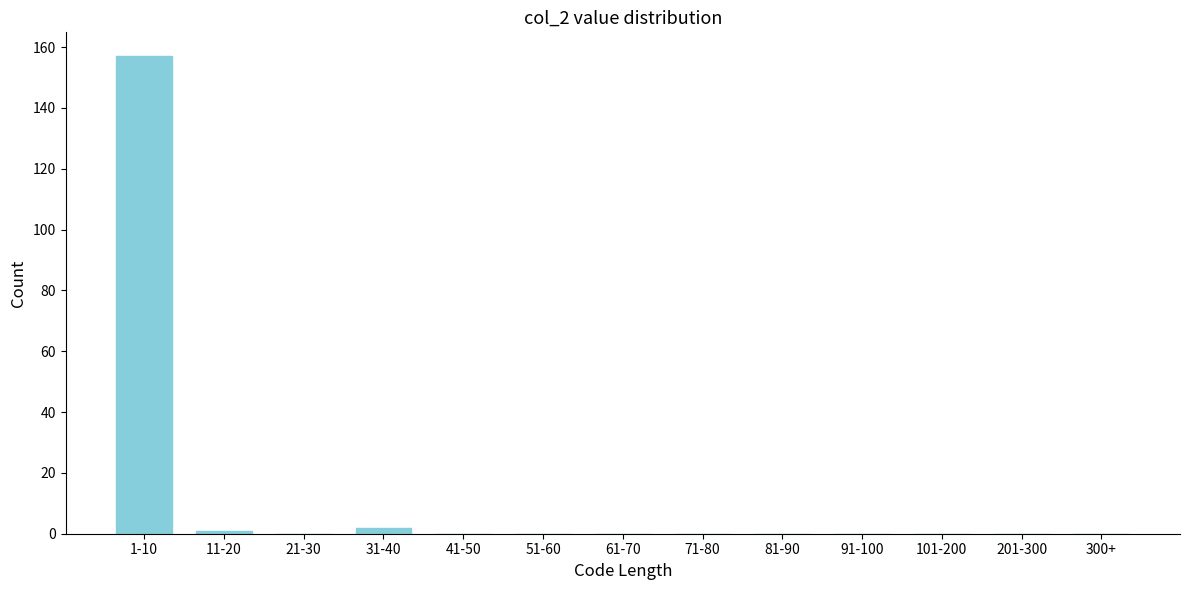

Reading left to right, extract all data points from this chart.

1-10=157	11-20=1	21-30=0	31-40=2	41-50=0	51-60=0	61-70=0	71-80=0	81-90=0	91-100=0	101-200=0	201-300=0	300+=0